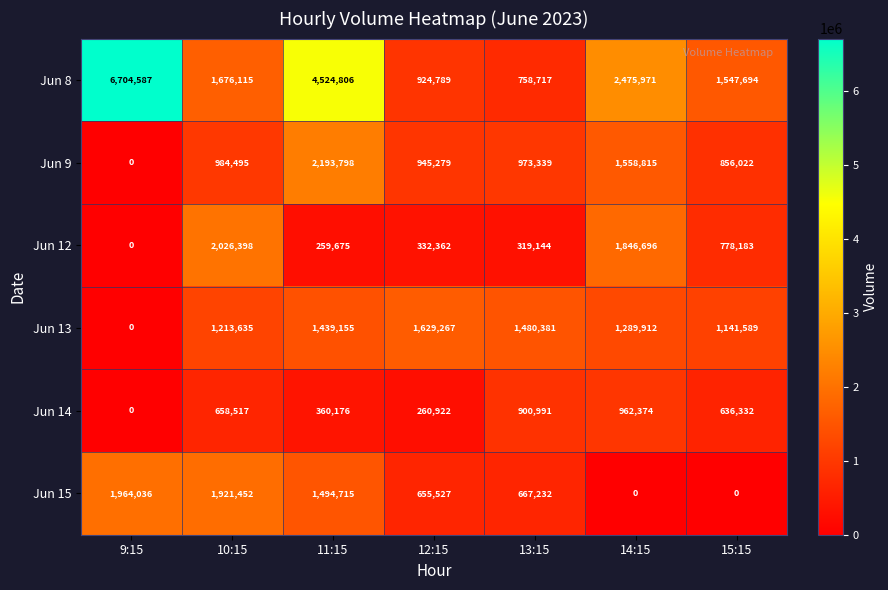

True or false: Jun 14 has a value of 900991 at 13:15.

True